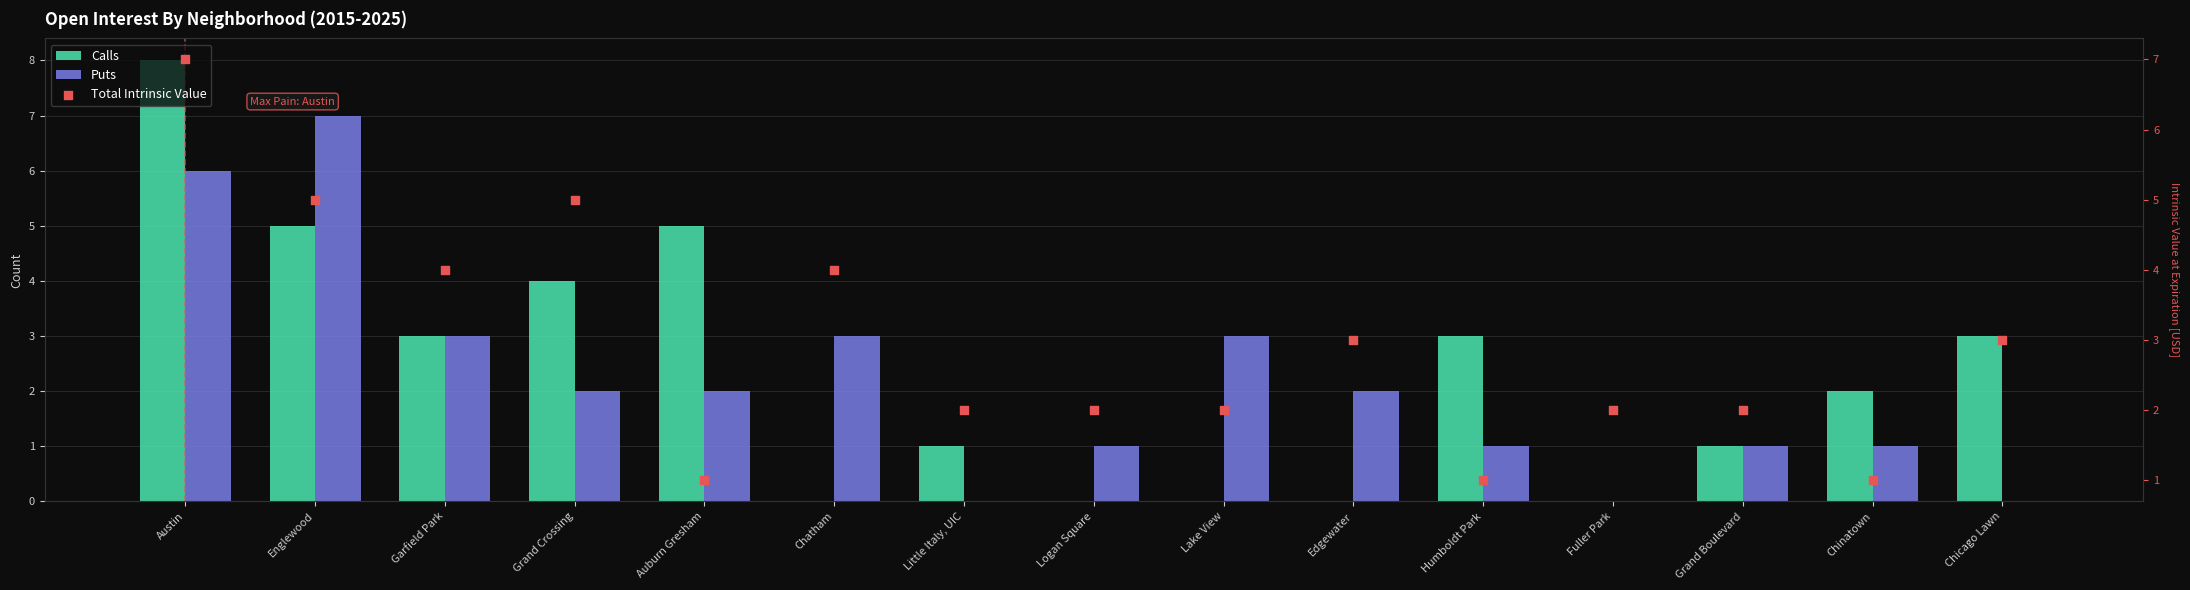

Which series has the largest total across all categories?

Total Intrinsic Value